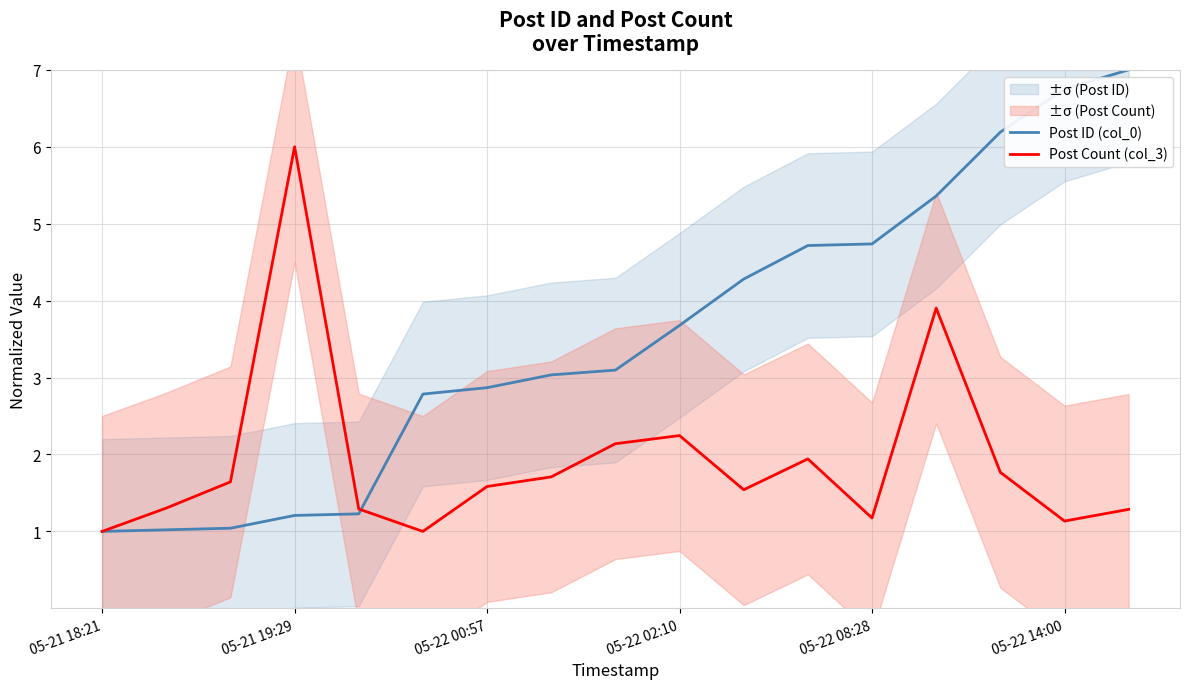

Which category has the highest value in the Post Count (col_3) series?

05-21 19:29